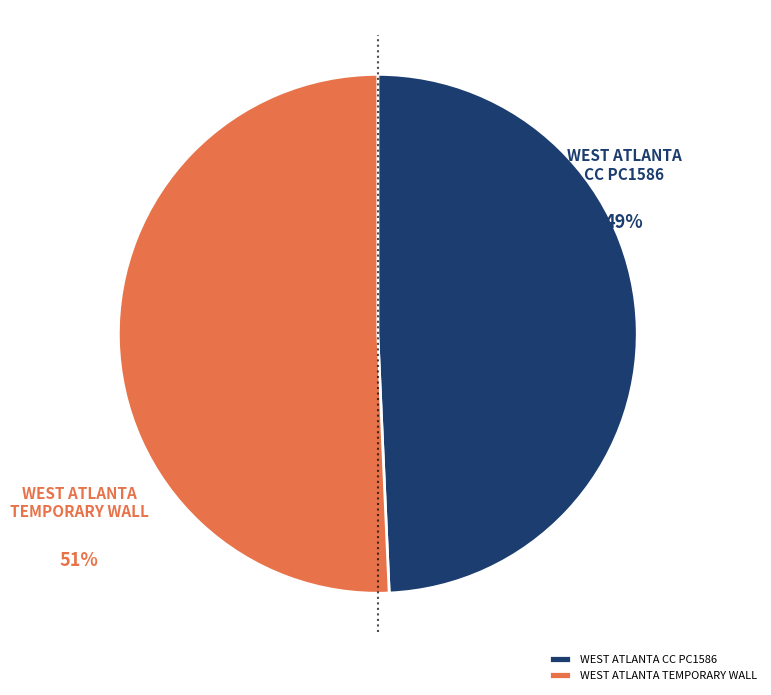

True or false: WEST ATLANTA TEMPORARY WALL accounts for 62% of the total.

False